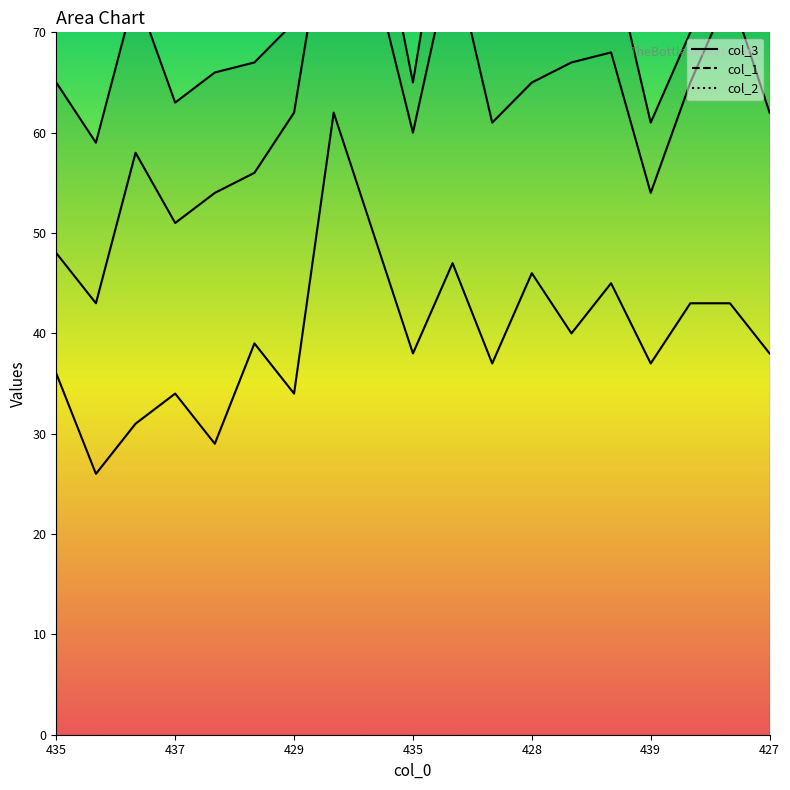

What is the label of the 3rd point from the right?

430